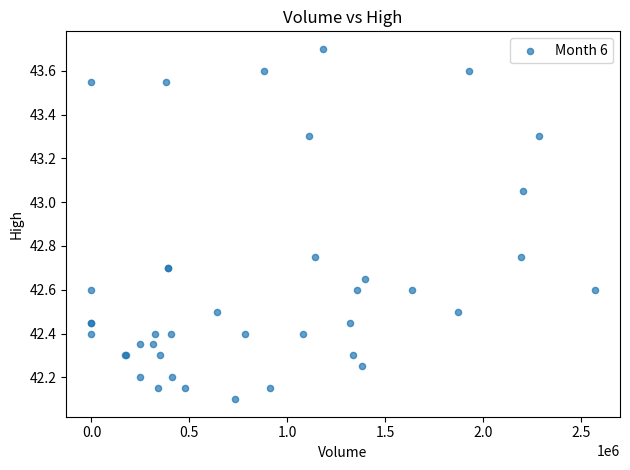

What Y value in the scatter plot is closest to 42?

42.1